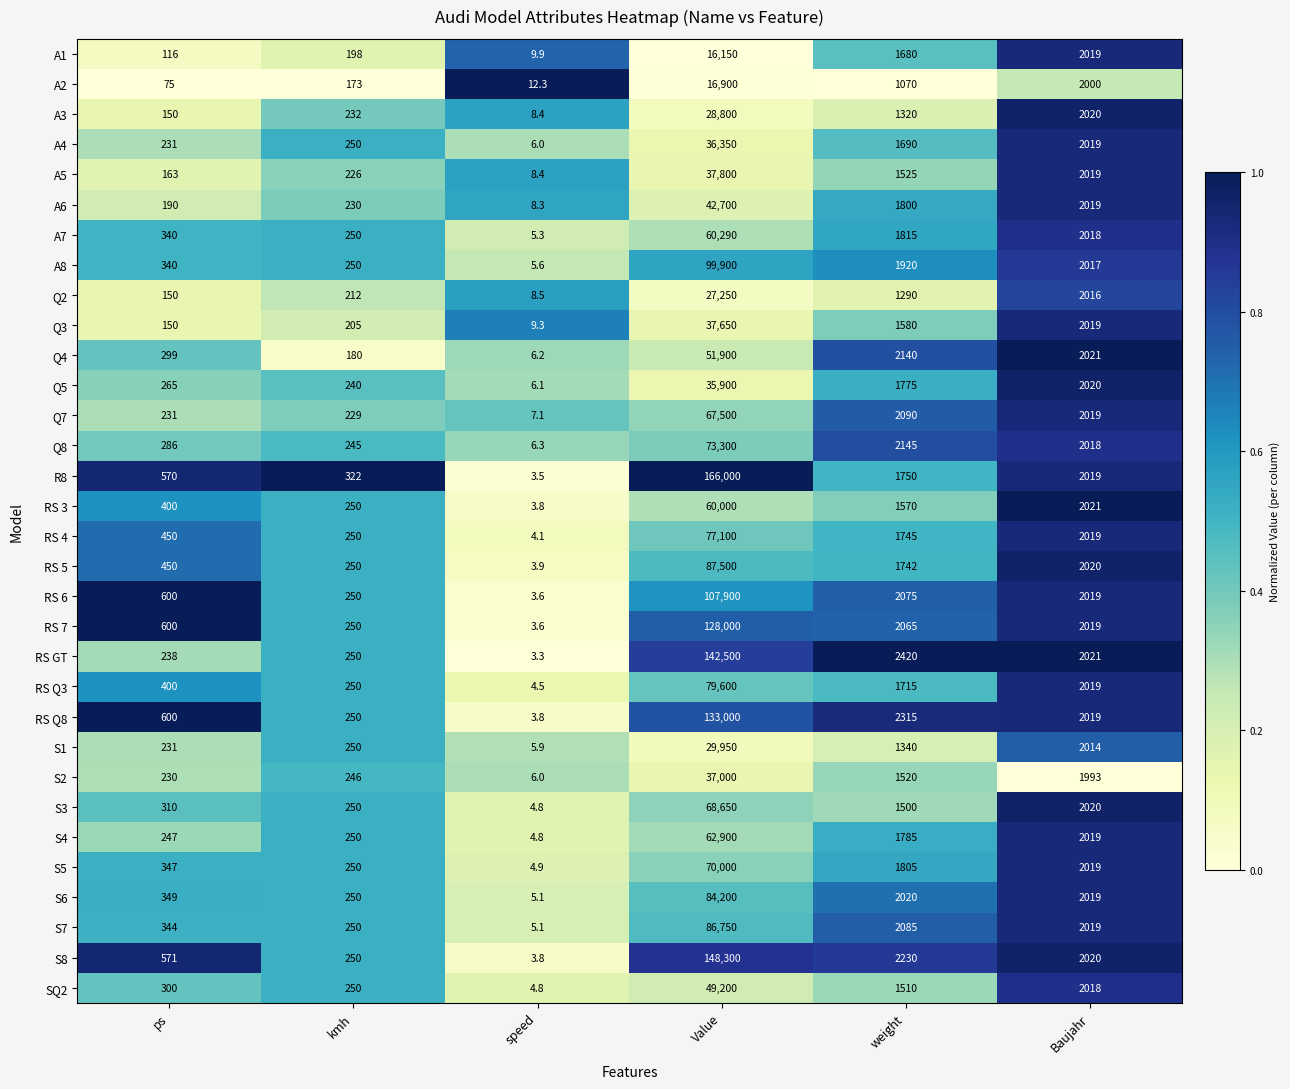

Rank the series at weight from highest to lowest value.

RS GT, RS Q8, S8, Q8, Q4, Q7, S7, RS 6, RS 7, S6, A8, A7, S5, A6, S4, Q5, R8, RS 4, RS 5, RS Q3, A4, A1, Q3, RS 3, A5, S2, SQ2, S3, S1, A3, Q2, A2